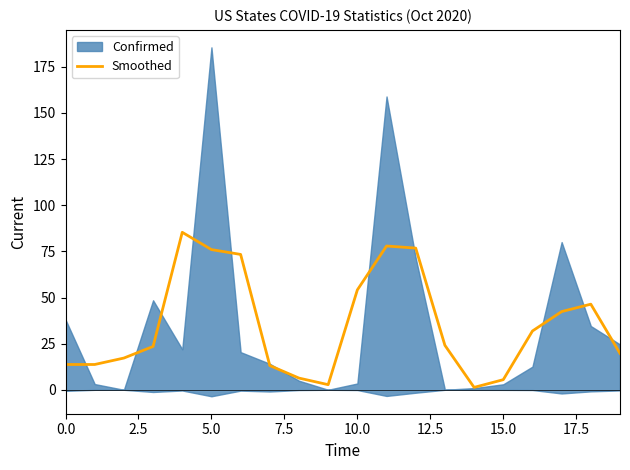

True or false: Smoothed has a value of 42.6 at 5.0.

False